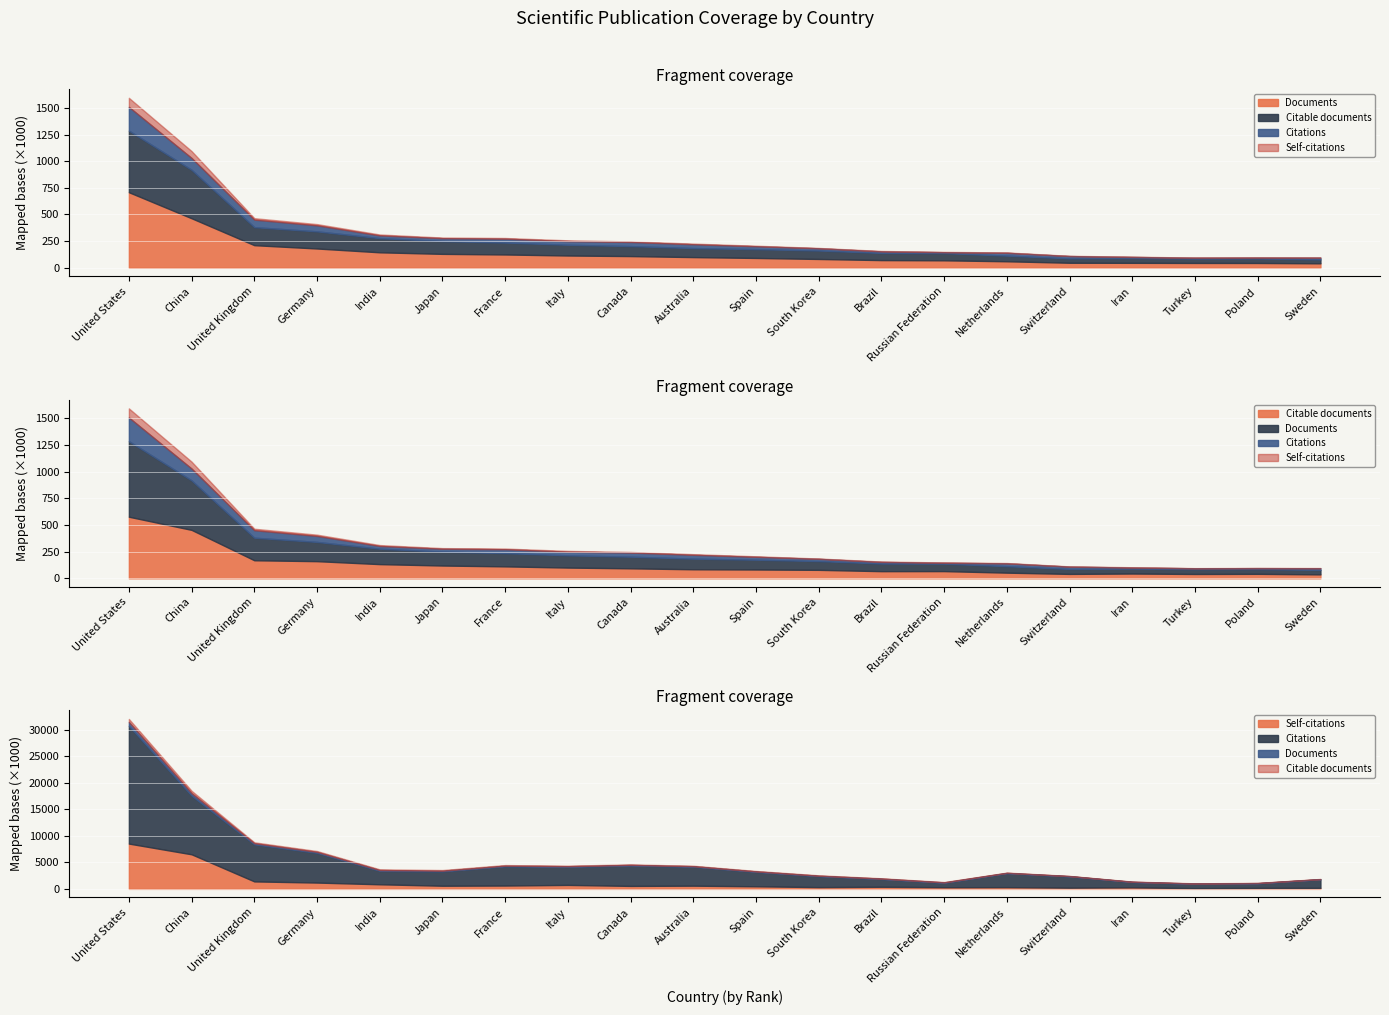

True or false: Documents and Self-citations intersect in this chart.

False